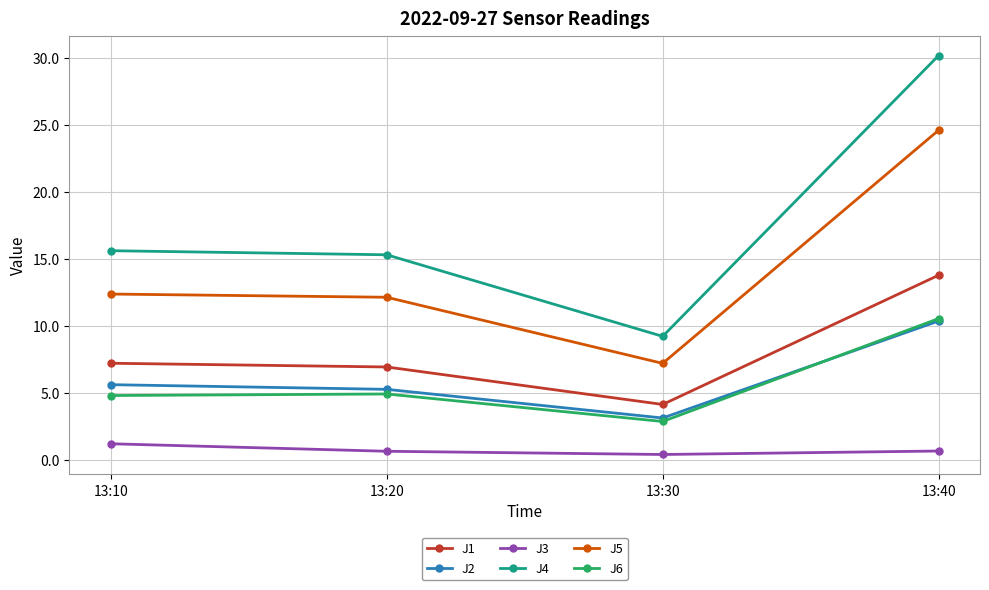

What is the value of the J5 point at the 4th from the left?

24.6